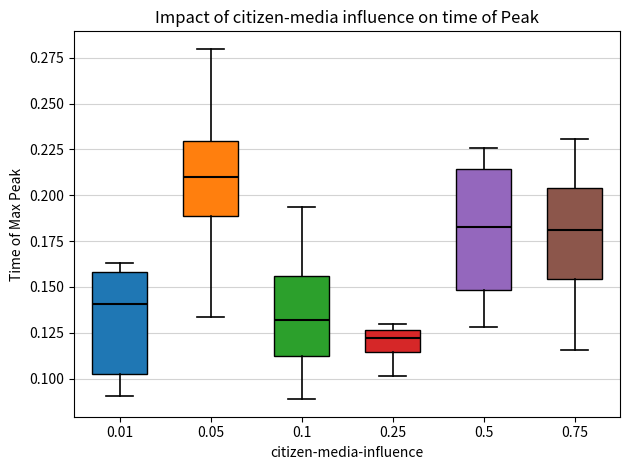

Reading left to right, transcribe this box plot: for each box, give where its median line is, the range the box spans, and where its two whiskers end, as read against the y-axis. The values are not printed on the chart, so give them approximately, as read against the axis.

0.01: median 0.140, box 0.100 to 0.160, whiskers 0.090 to 0.165
0.05: median 0.210, box 0.190 to 0.230, whiskers 0.135 to 0.280
0.1: median 0.130, box 0.110 to 0.155, whiskers 0.090 to 0.195
0.25: median 0.120, box 0.115 to 0.125, whiskers 0.100 to 0.130
0.5: median 0.185, box 0.150 to 0.215, whiskers 0.130 to 0.225
0.75: median 0.180, box 0.155 to 0.205, whiskers 0.115 to 0.230